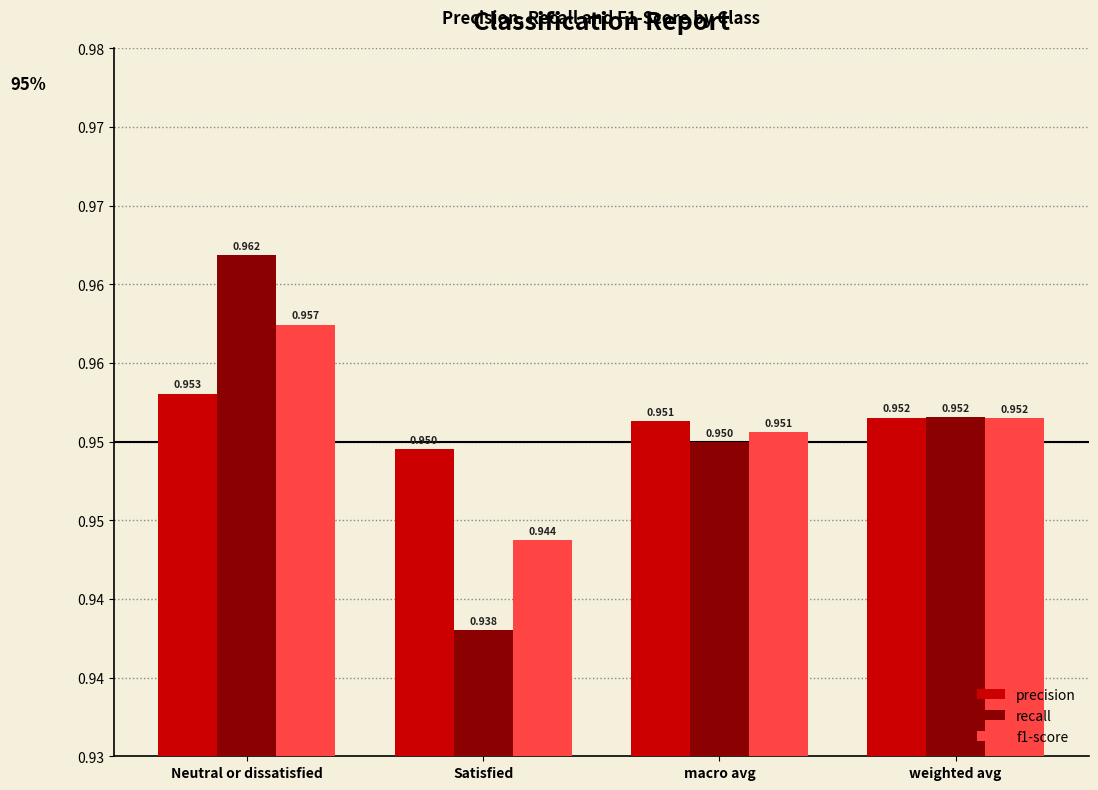

Does the chart contain stacked bars?

No